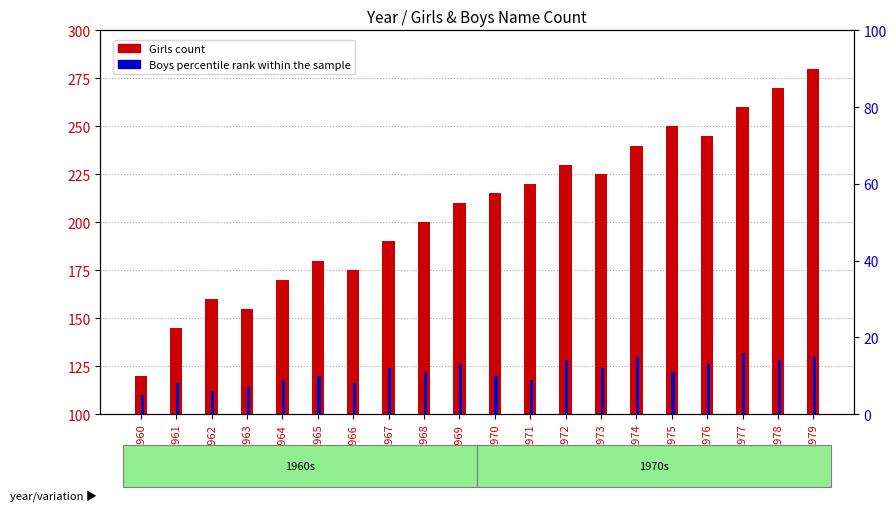

Which series changed the most between 1975 and 1976?

Girls count